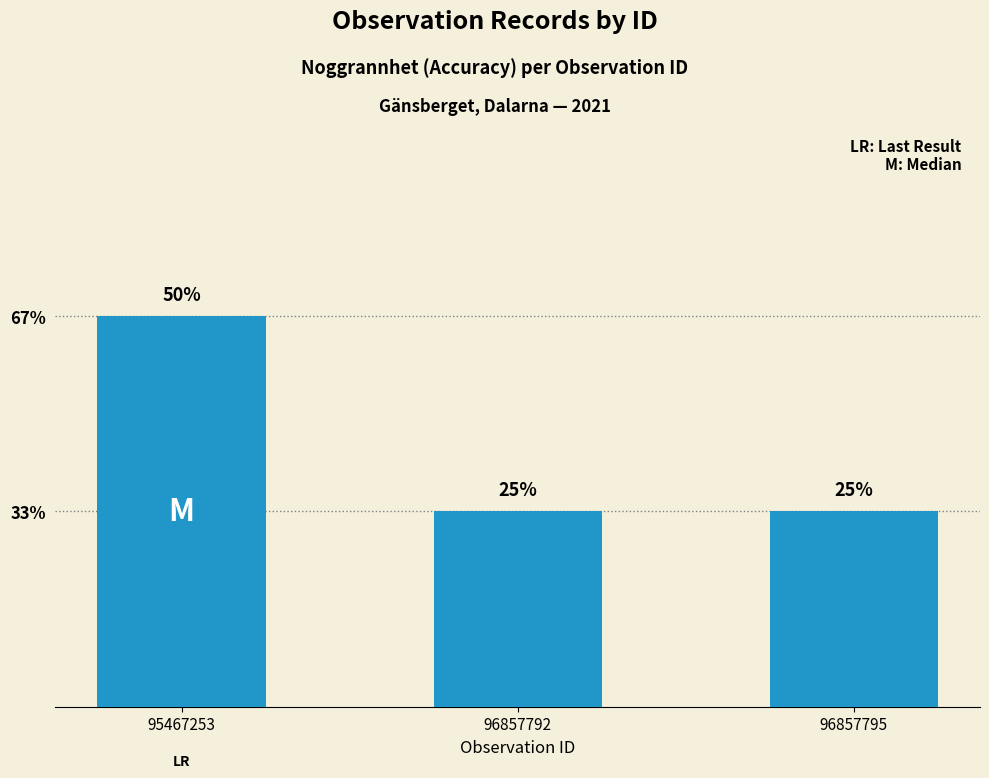

List the labels in order of value, largest first.

95467253, 96857792, 96857795